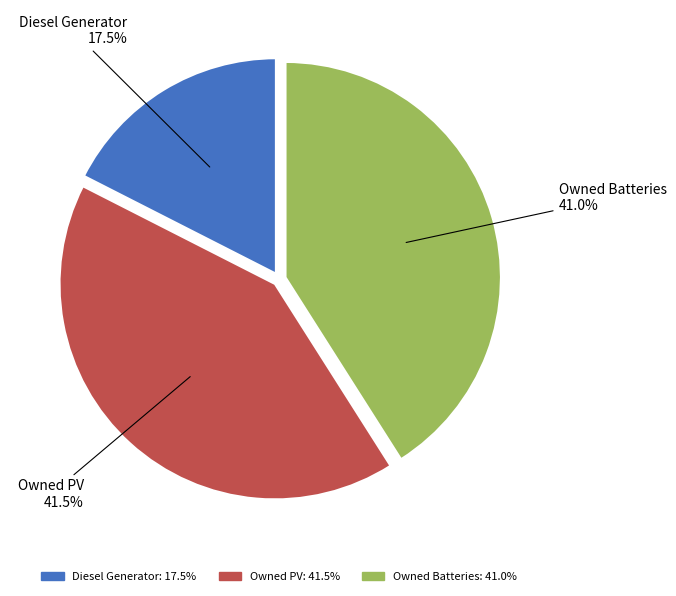

Is there any slice that represents more than half of the pie?

No